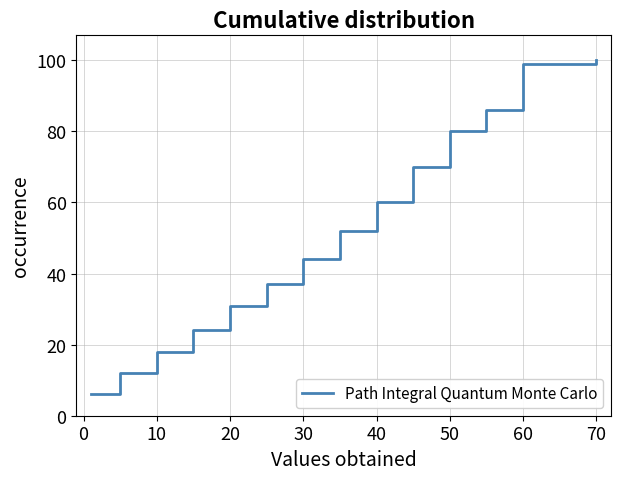

What is the minimum value shown in the chart?

6